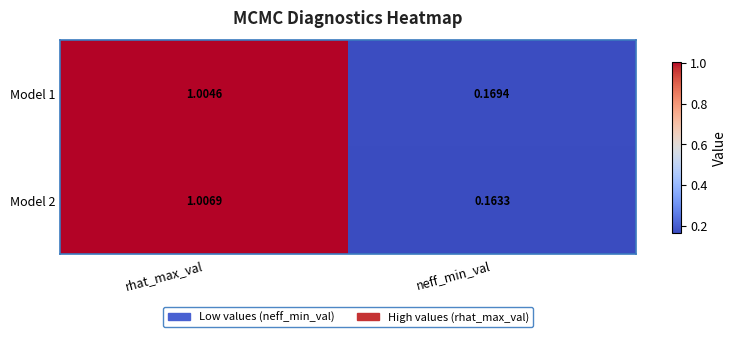

List the series in order of their overall mean, highest first.

Model 1, Model 2